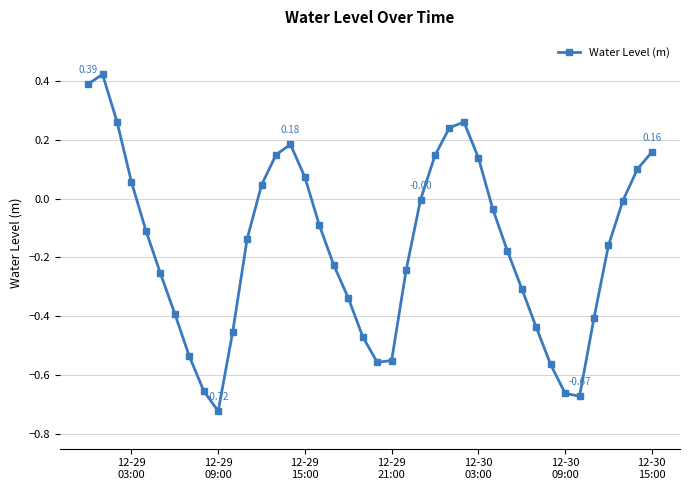

How many interior local peaks (higher than both neighbors) does the data have?

3